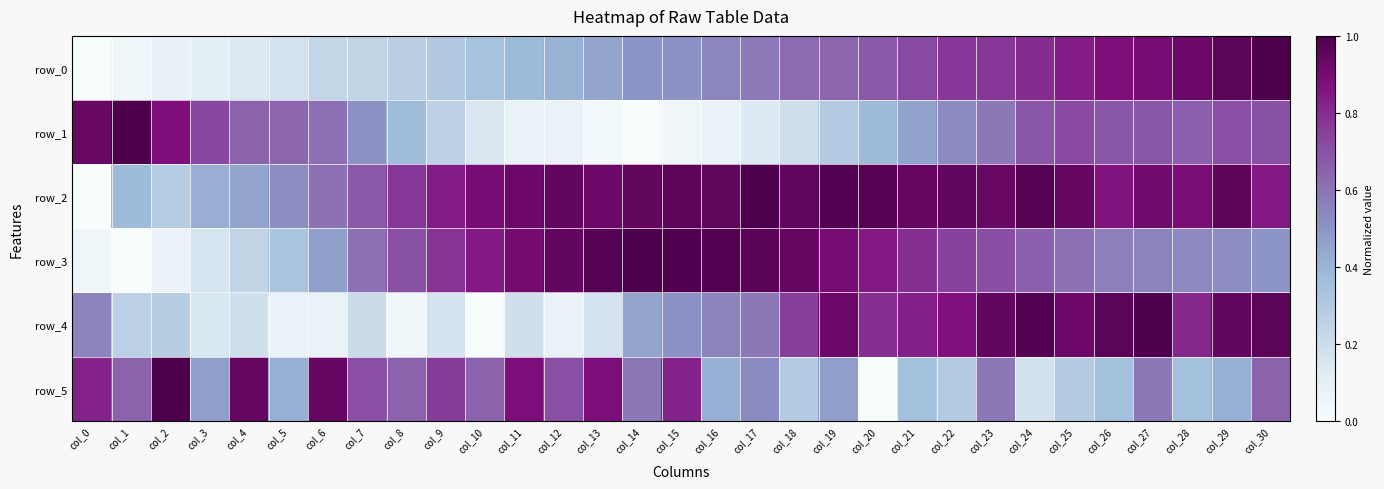

Is it true that row_4 equals 0.4 at col_20?

False